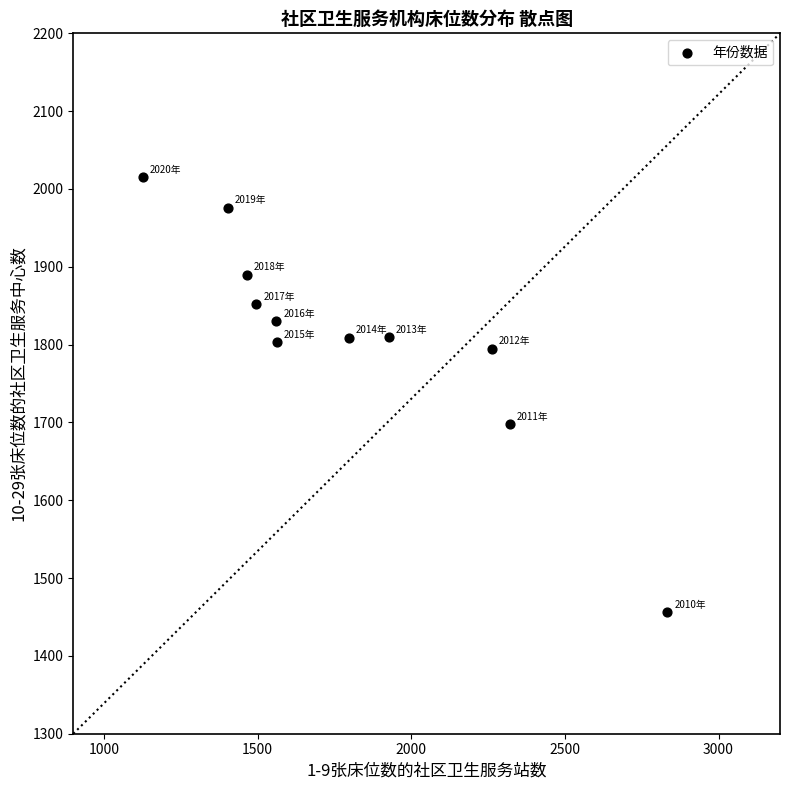

What Y value in the scatter plot is closest to 1735?

1698